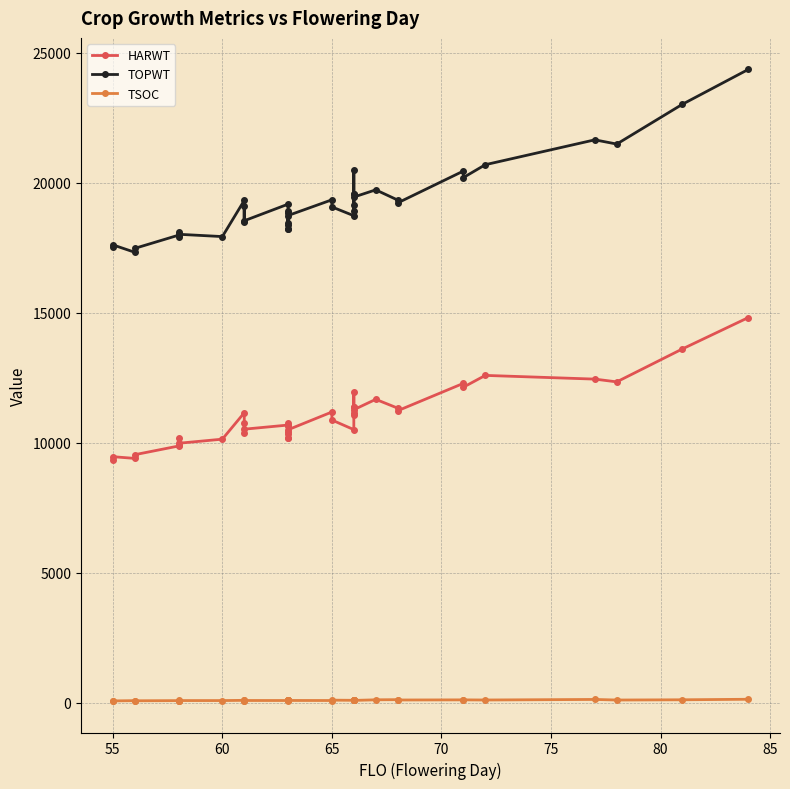

True or false: TOPWT and TSOC intersect in this chart.

False